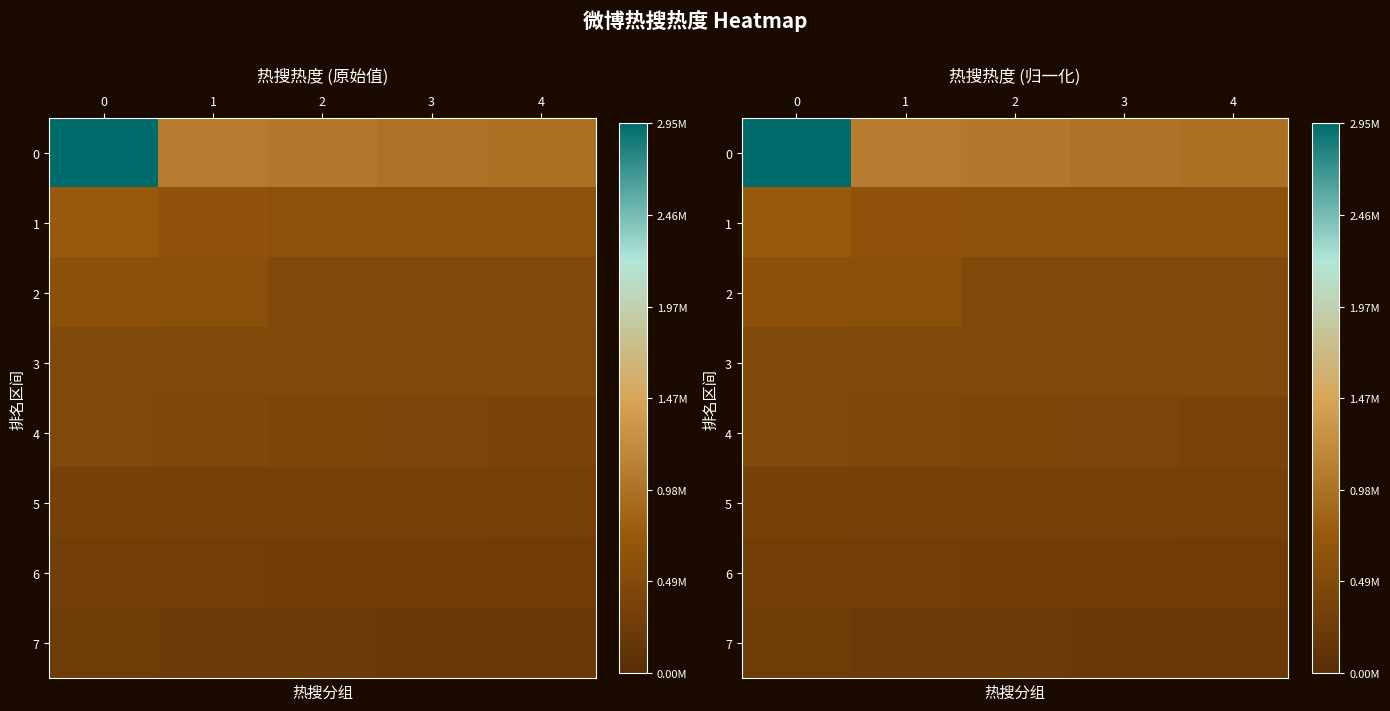

What is the difference between the highest and lowest values at 1?

0.3